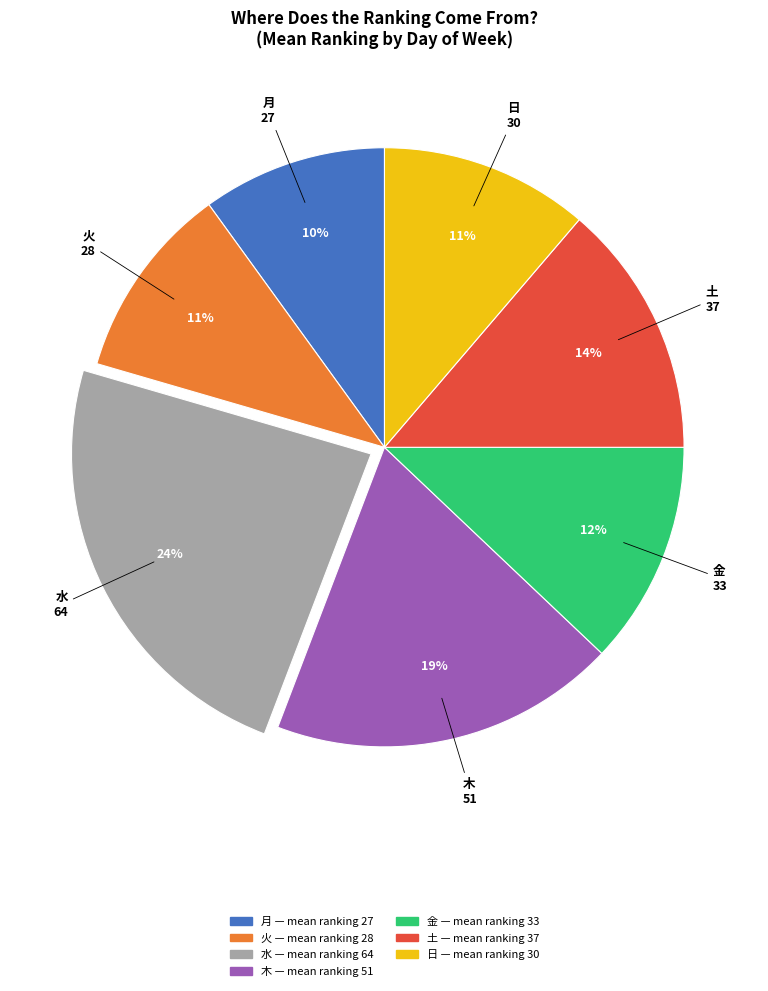

What is the largest slice in the pie chart?

水